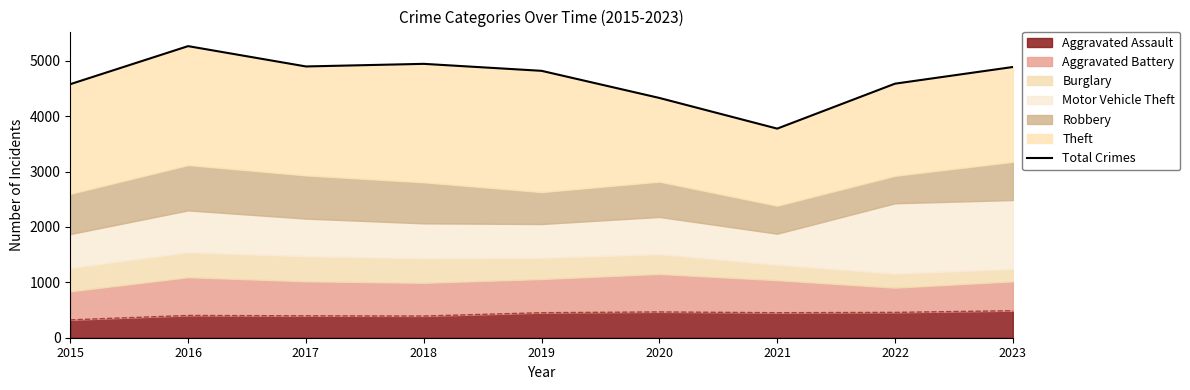

Where does the data first go above 4821?

2016